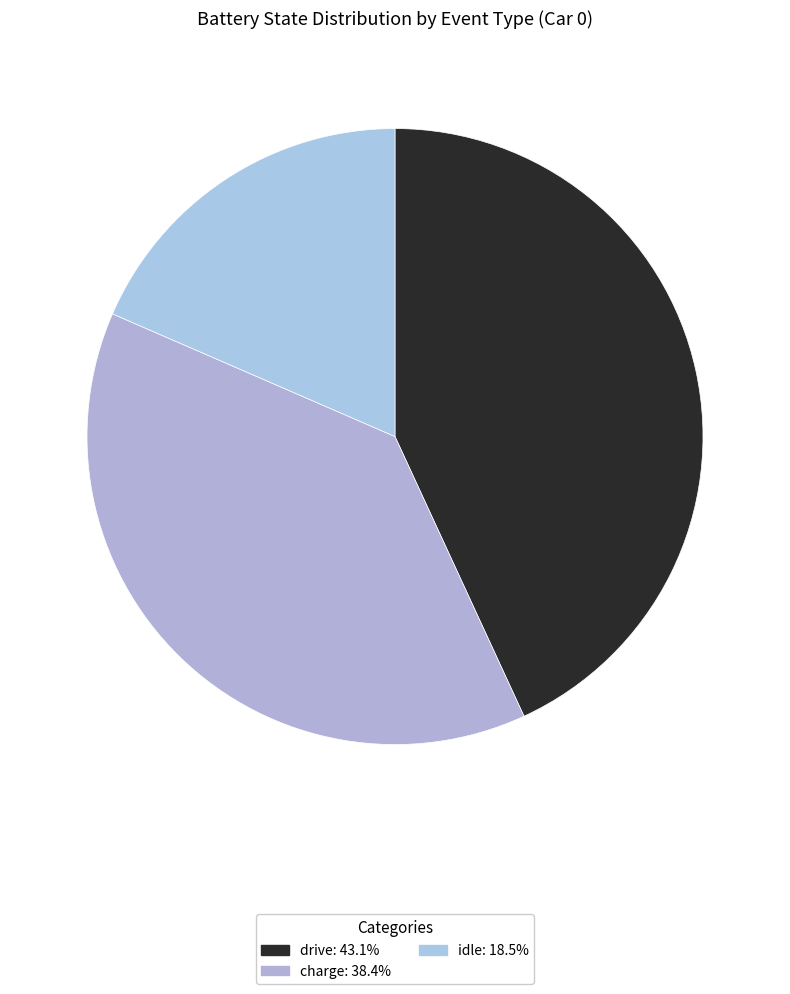

How many slices are in this pie chart?

3